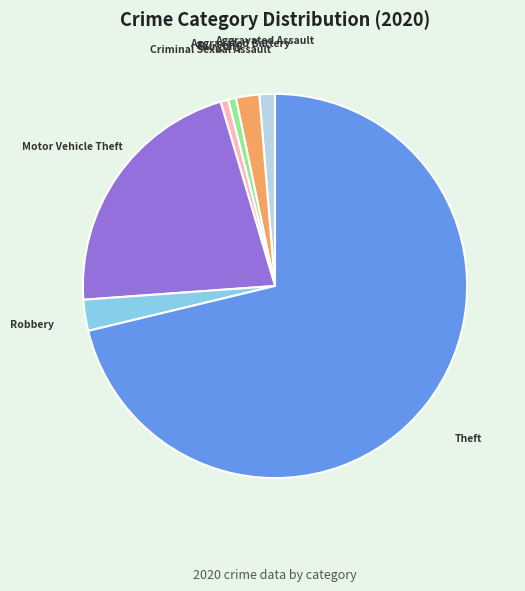

What is the largest slice in the pie chart?

Theft